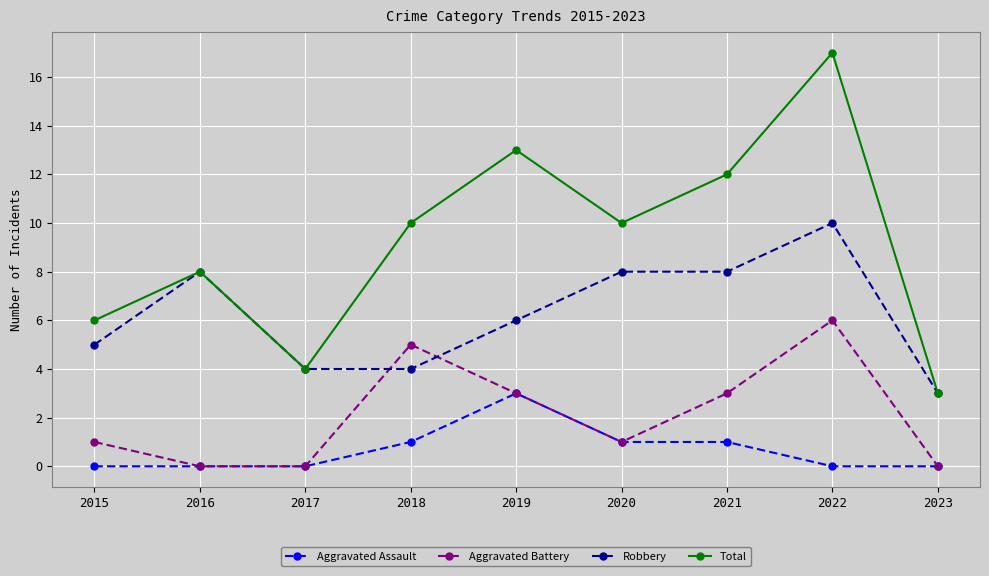

Between 2016 and 2021, which series saw the biggest shift?

Total